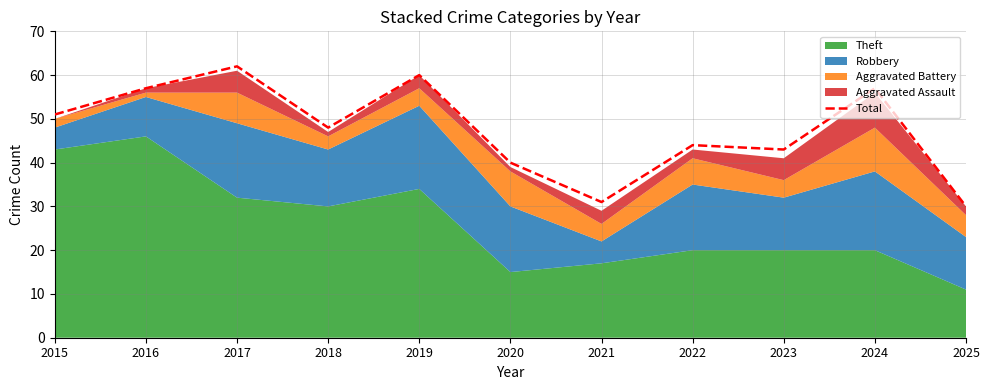

What is the sum of all values?

523